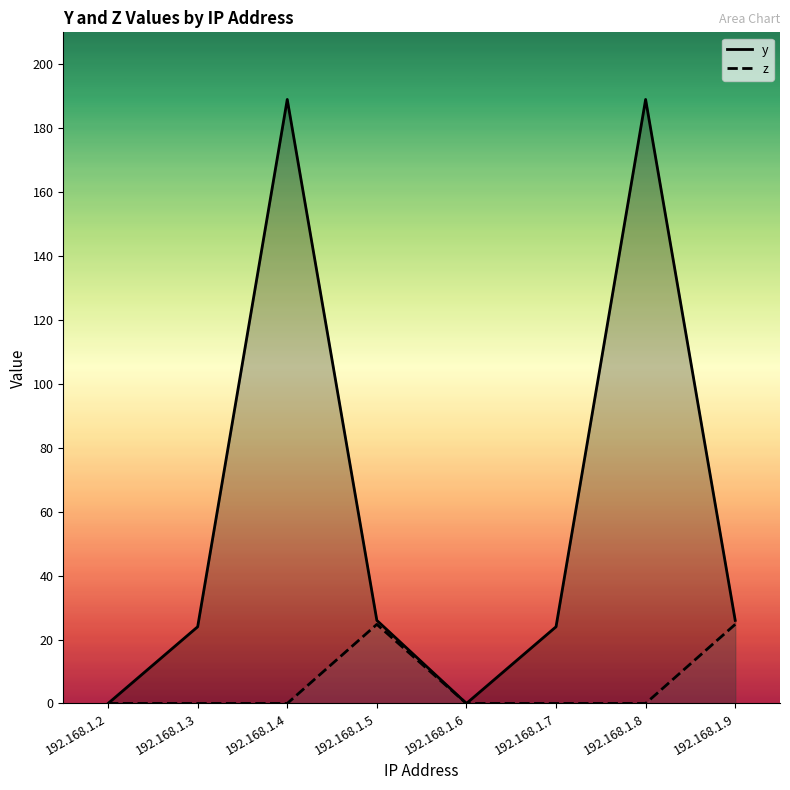

Reading left to right, list all the values displayed in this chart.

y: 192.168.1.2=0.0	192.168.1.3=24.0	192.168.1.4=189.0	192.168.1.5=26.0	192.168.1.6=0.0	192.168.1.7=24.0	192.168.1.8=189.0	192.168.1.9=26.0
z: 192.168.1.2=0.0	192.168.1.3=0.0	192.168.1.4=0.0	192.168.1.5=24.8	192.168.1.6=0.0	192.168.1.7=0.0	192.168.1.8=0.0	192.168.1.9=24.8